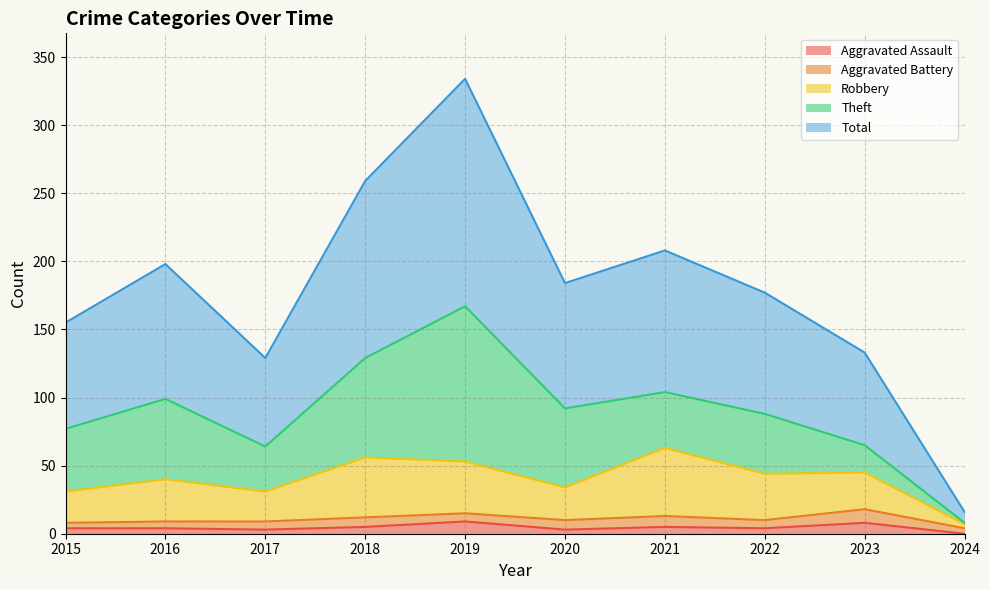

What is the difference between the Total values at 2015 and 2019?

179